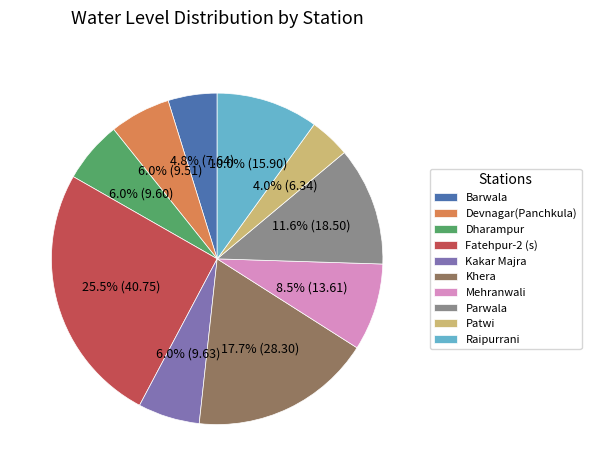

Does Fatehpur-2 (s) account for over 50% of the chart?

No